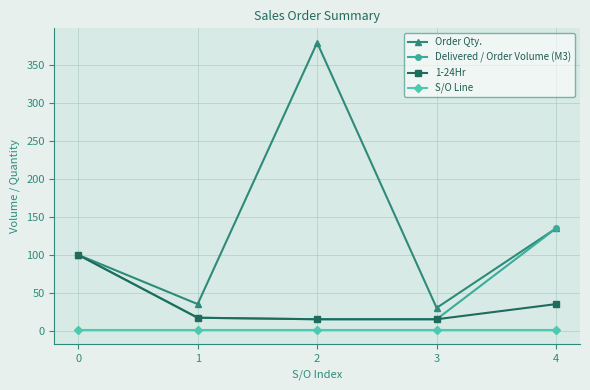

True or false: S/O Line and Order Qty. intersect in this chart.

False